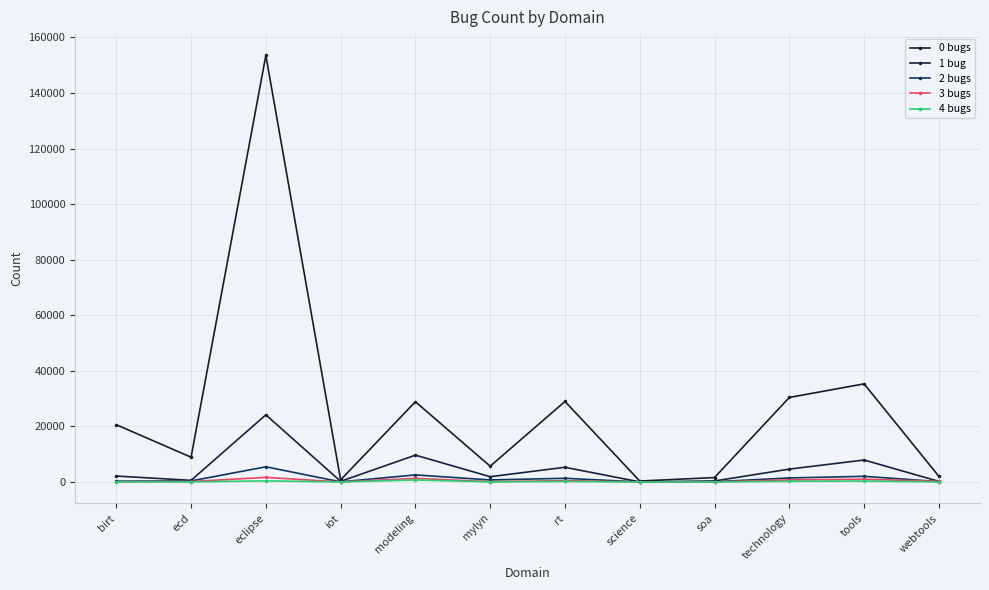

At how many categories does at least one series exceed 99125?

1